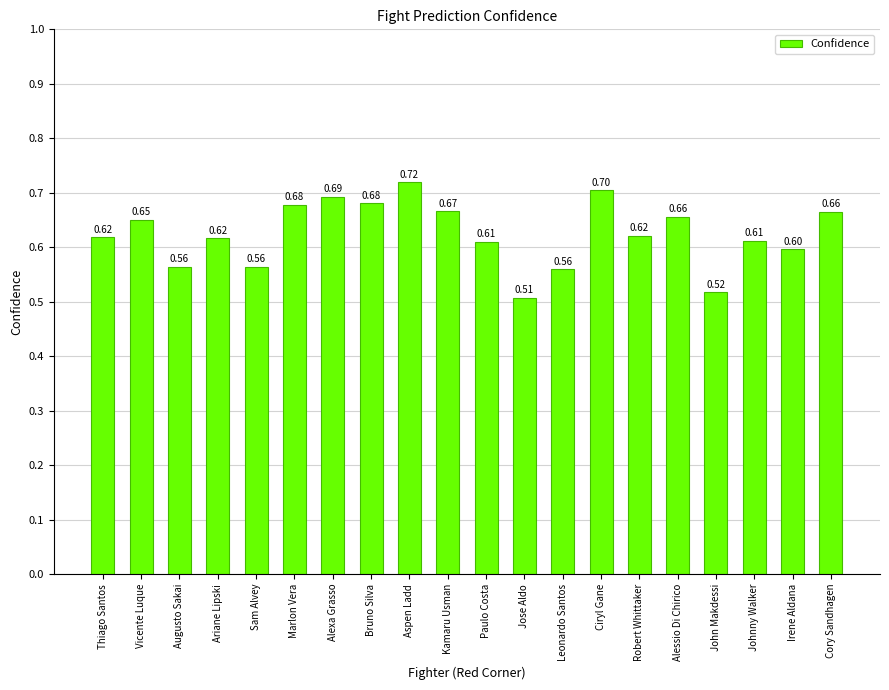

What is the sum of the values at Johnny Walker and Alexa Grasso?

1.3